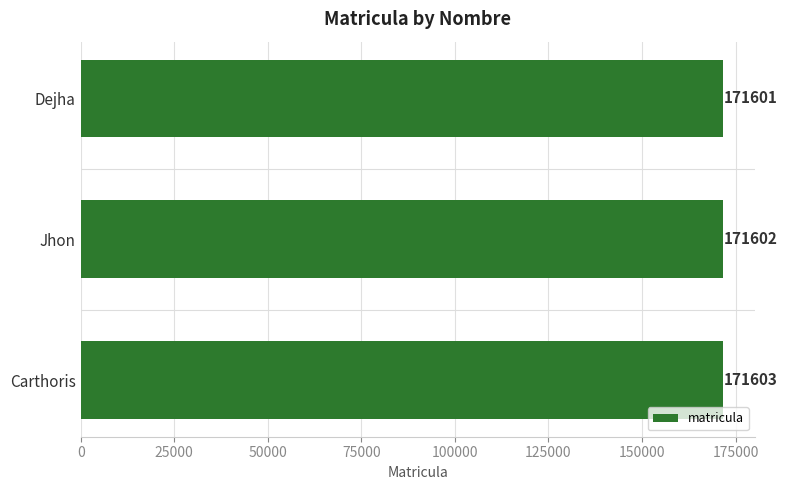

Where is the data nearest to the value 171602?

Jhon